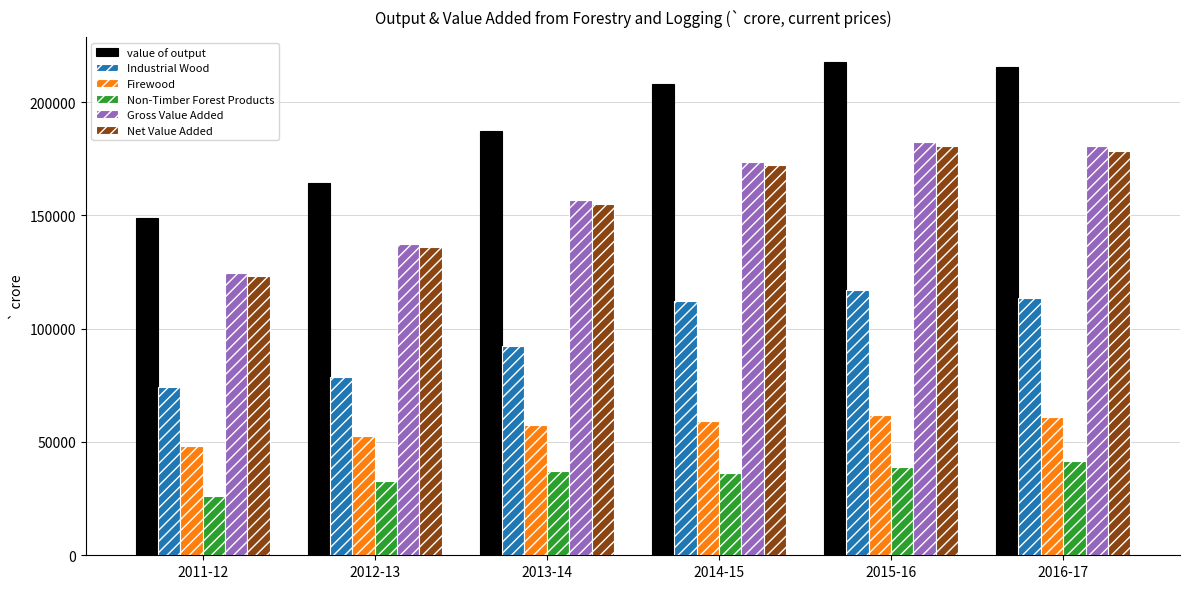

Which series has the largest range (max minus min)?

value of output